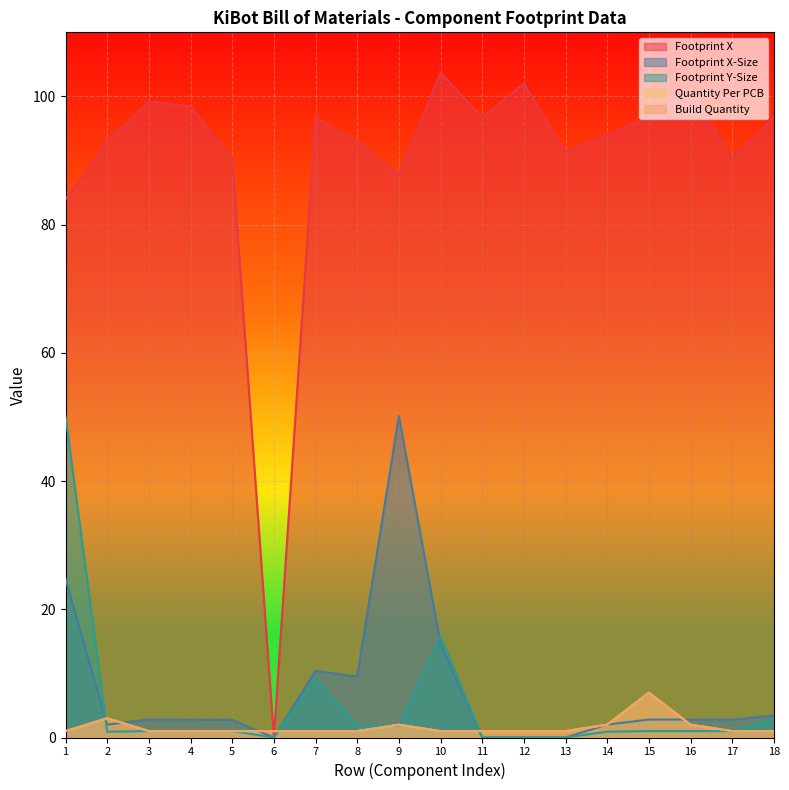

List the series in order of their peak value, lowest first.

Quantity Per PCB, Build Quantity, Footprint X-Size, Footprint Y-Size, Footprint X